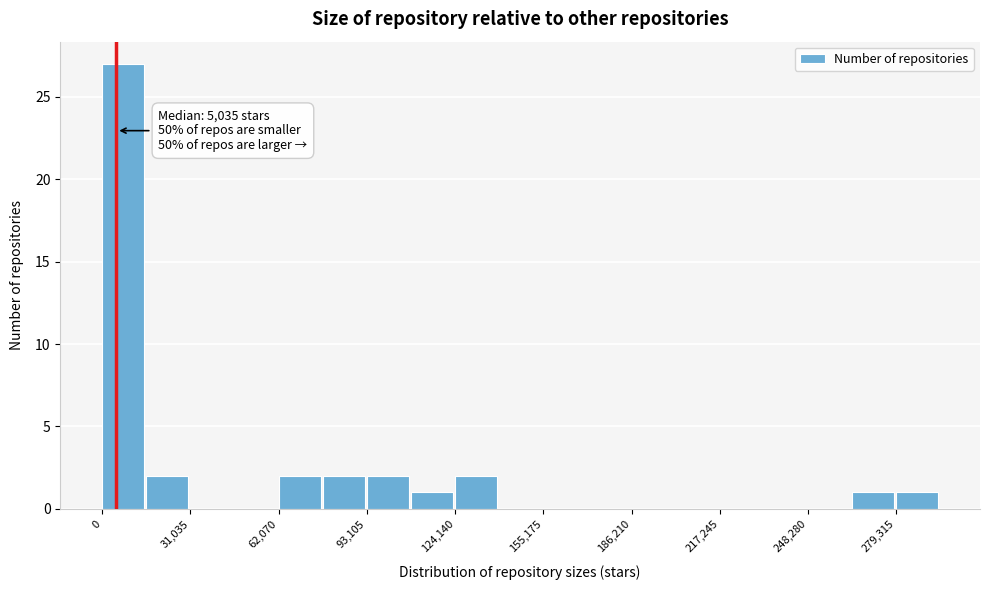

Read against the x-axis, roughly where is the centre of the tallest bar?

5000